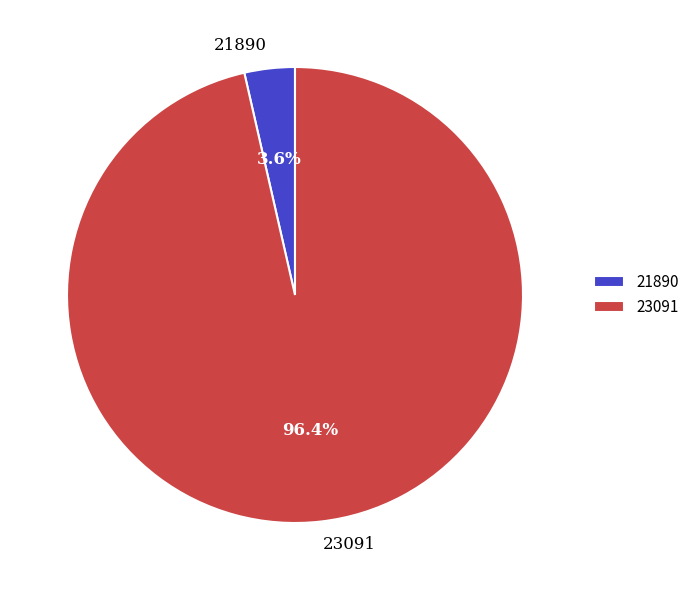

To the nearest percent, what is the difference between the 21890 and 23091 slice percentages?

93%